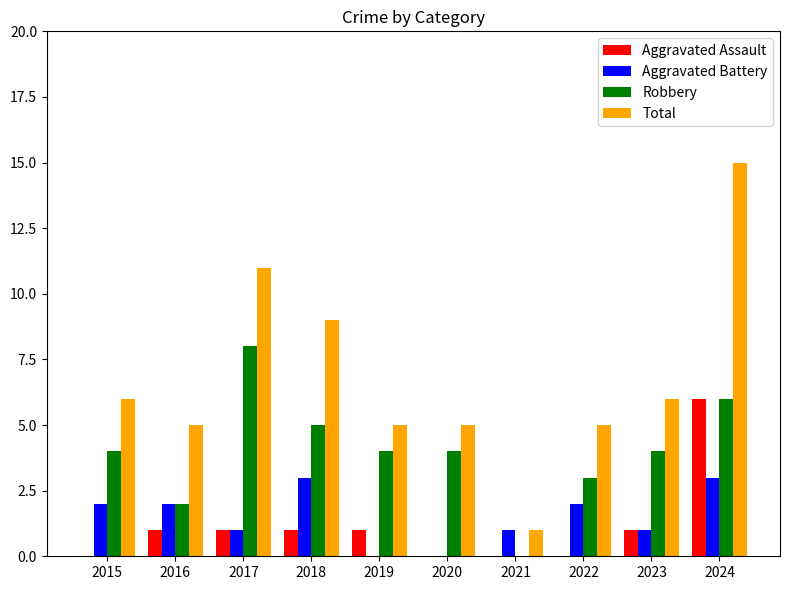

Between 2015 and 2020, which series saw the biggest shift?

Aggravated Battery